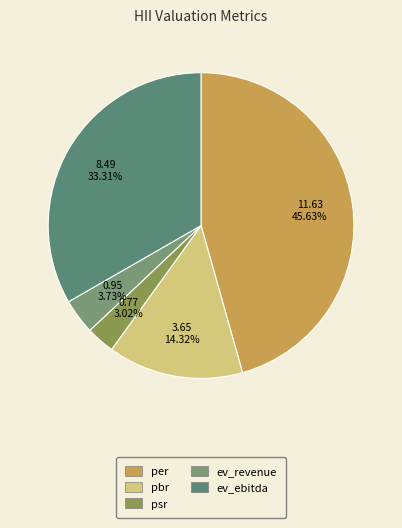

What percentage is the psr slice, to the nearest percent?

3%